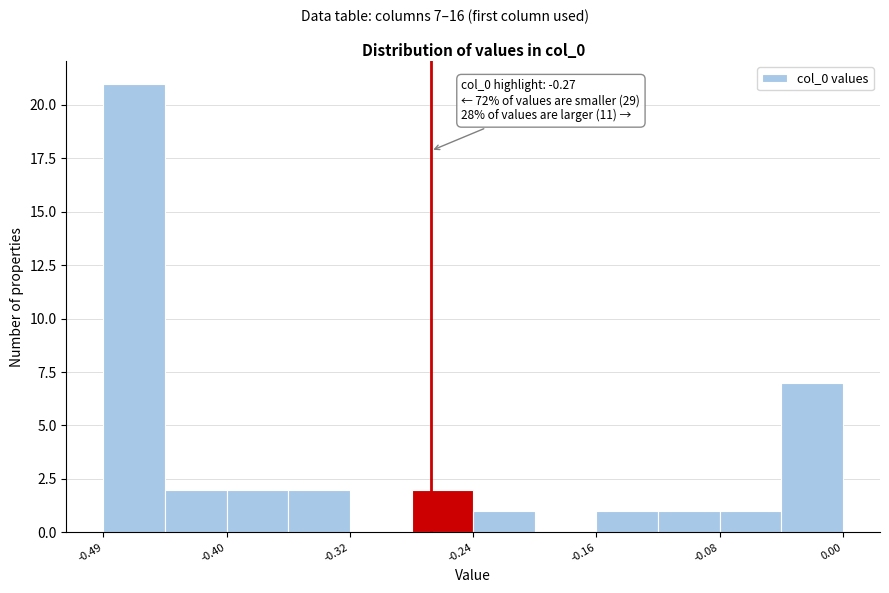

Which range on the x-axis has the tallest bar?

-0.49 to -0.44